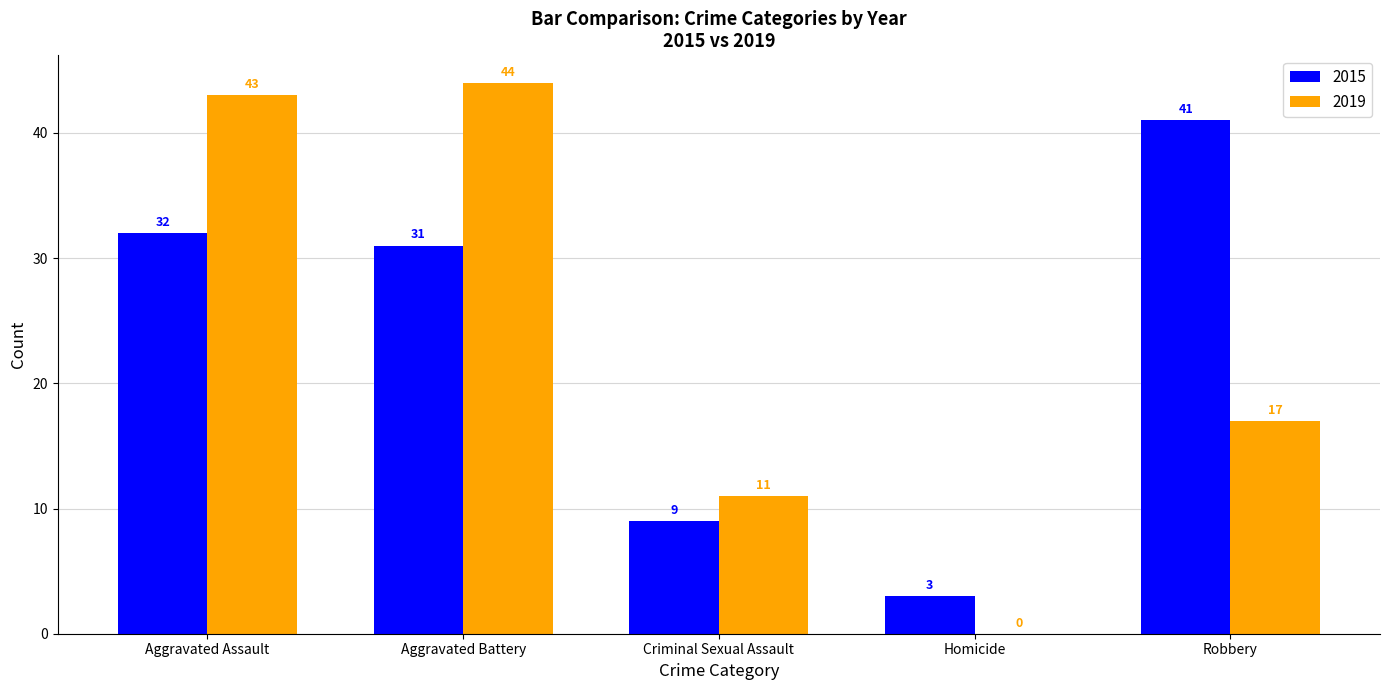

Reading left to right, extract all data points from this chart.

2015: Aggravated Assault=32	Aggravated Battery=31	Criminal Sexual Assault=9	Homicide=3	Robbery=41
2019: Aggravated Assault=43	Aggravated Battery=44	Criminal Sexual Assault=11	Homicide=0	Robbery=17